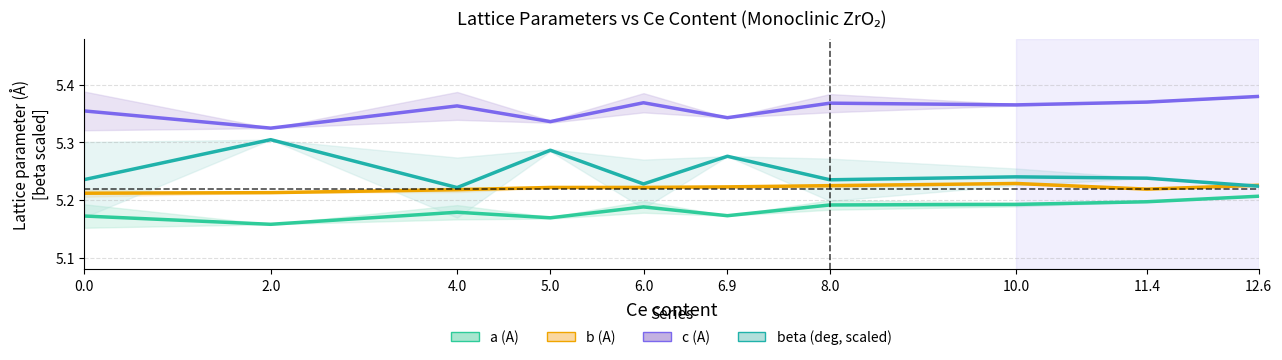

What position from the right is 2.0?

9